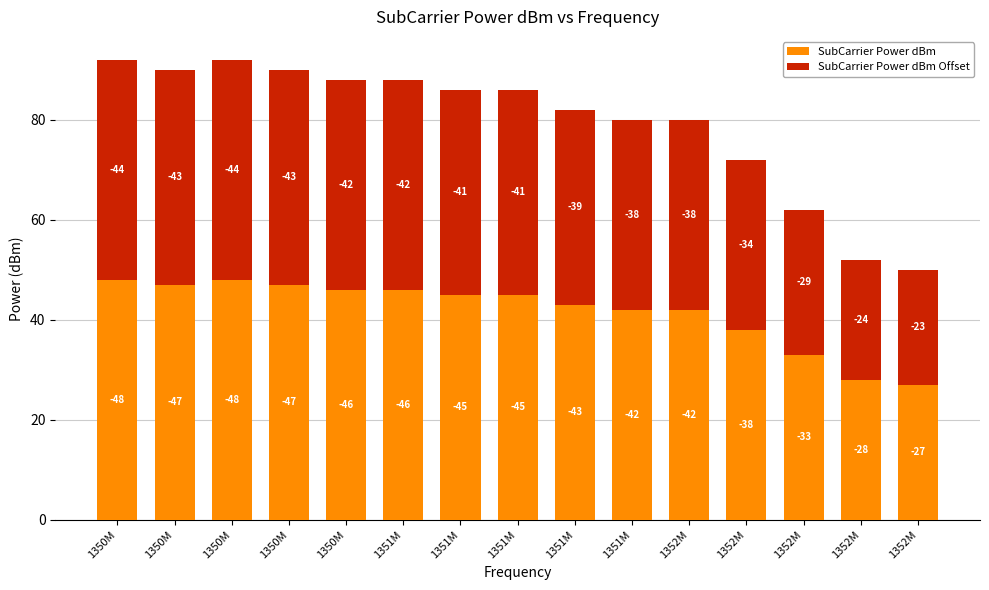

Are the bars horizontal?

No